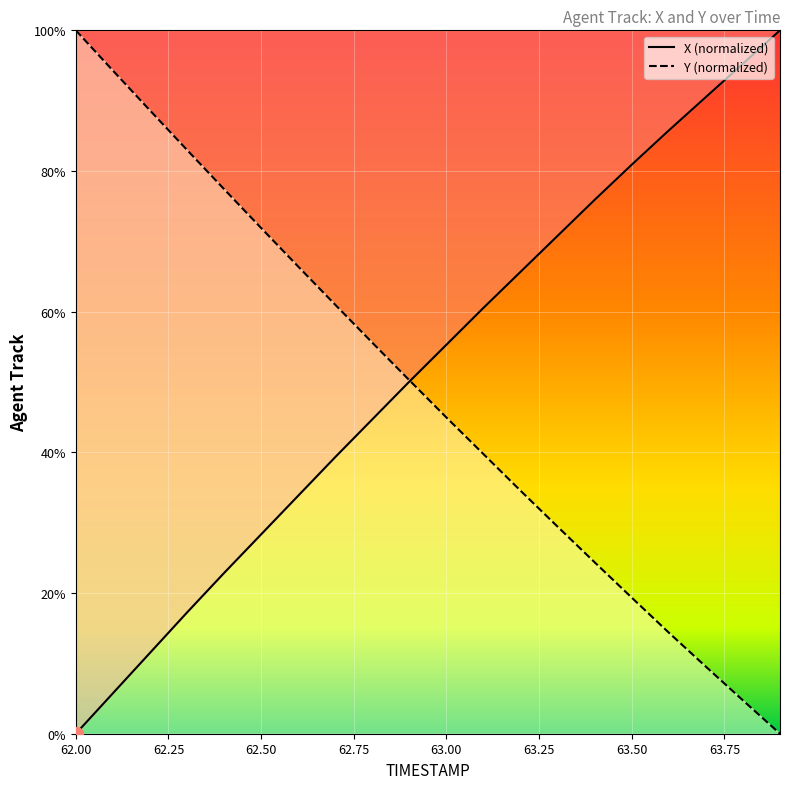

At which label is X closest to 50?

62.9